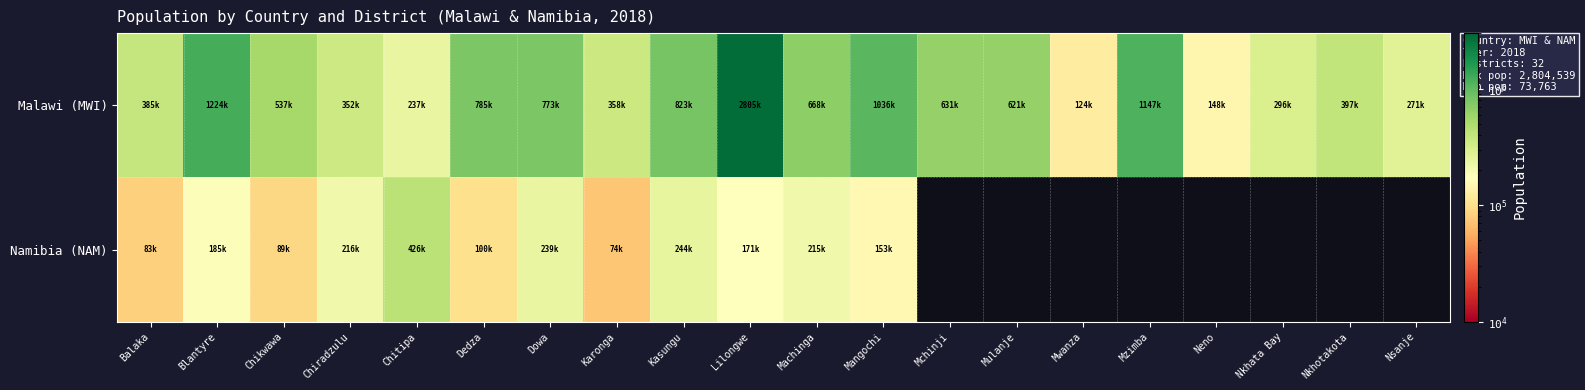

Between Lilongwe and Kasungu, which is larger?

Lilongwe